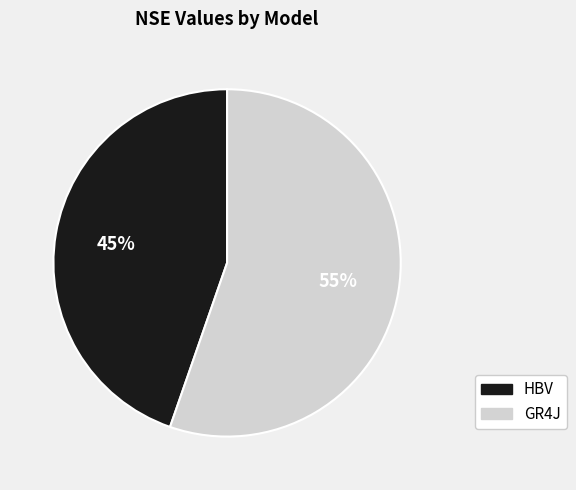

To the nearest percent, what is the combined percentage of HBV and GR4J?

100%